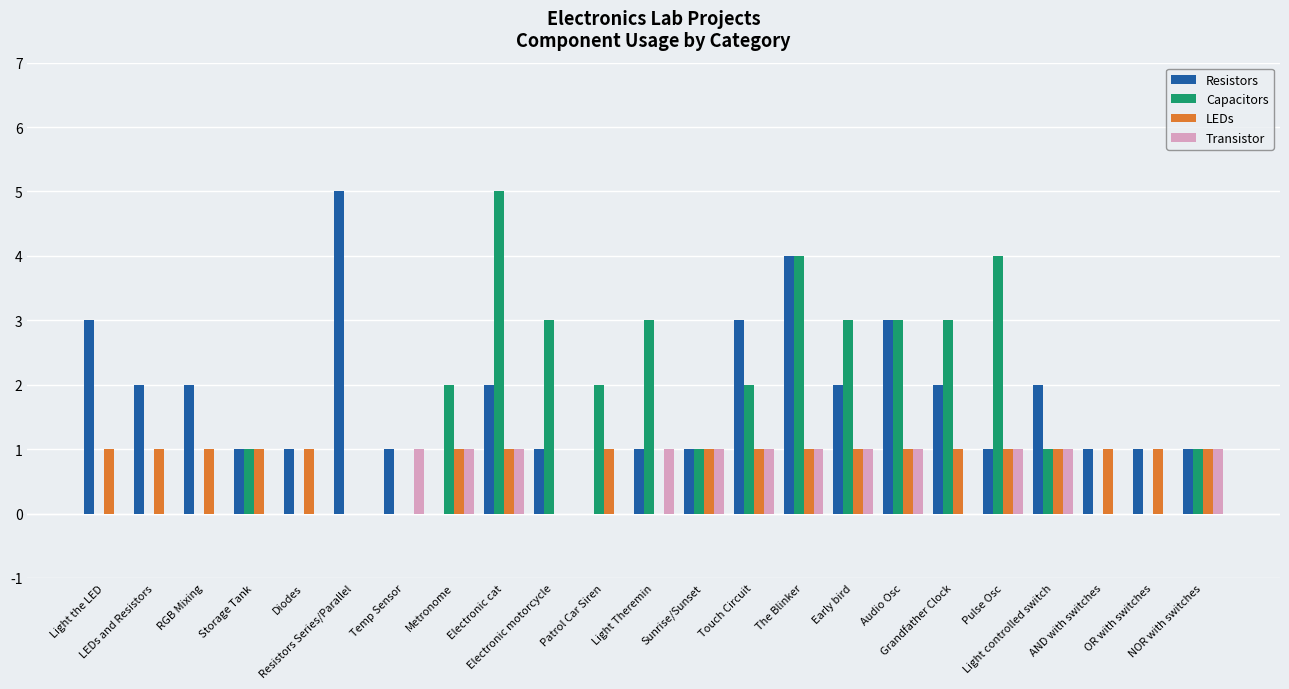

How many data points does each series have?

23